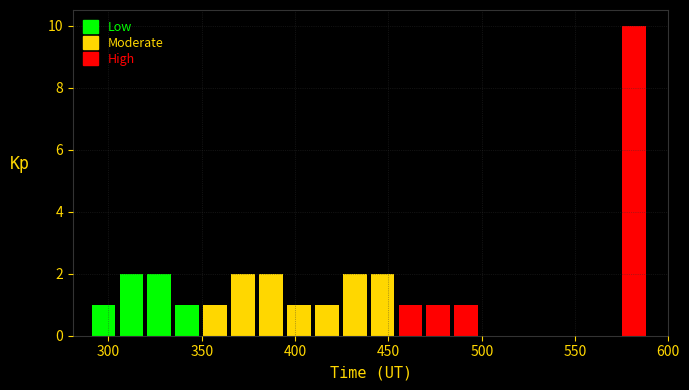

Around what value on the x-axis is the tallest bar? Give the approximate position of its centre, as read against the axis.

580